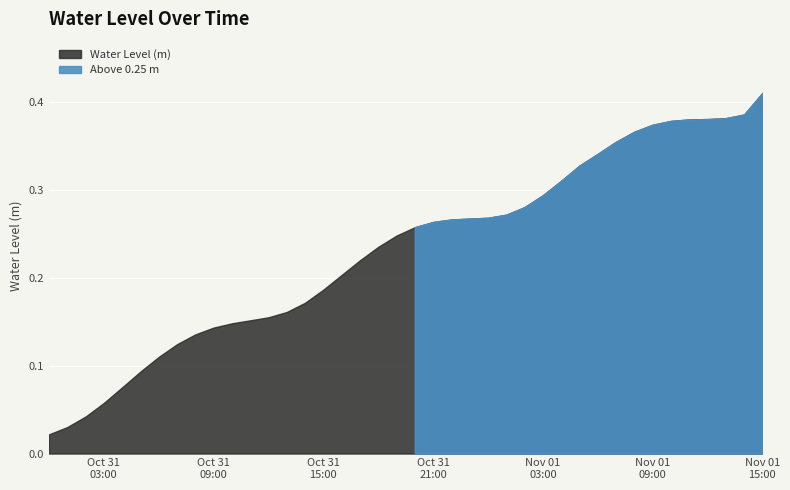

What is the difference between the values at 2024-10-31 23:00:00 and 2024-10-31 02:00:00?

0.2